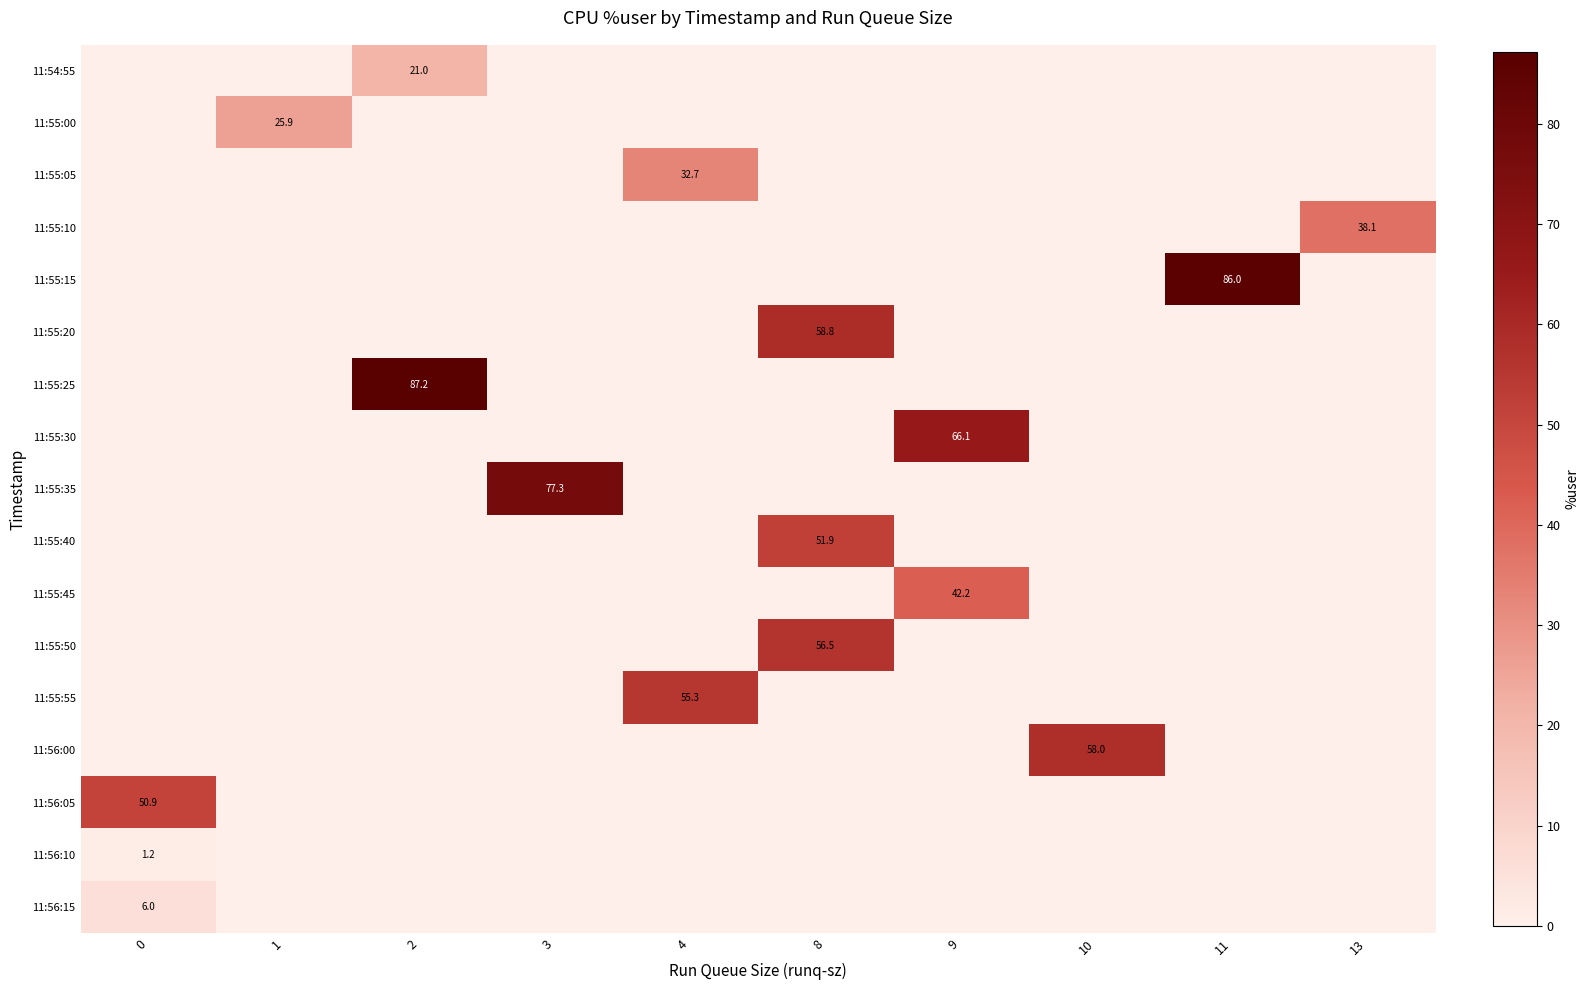

At which category is the sum across all series the highest?

8